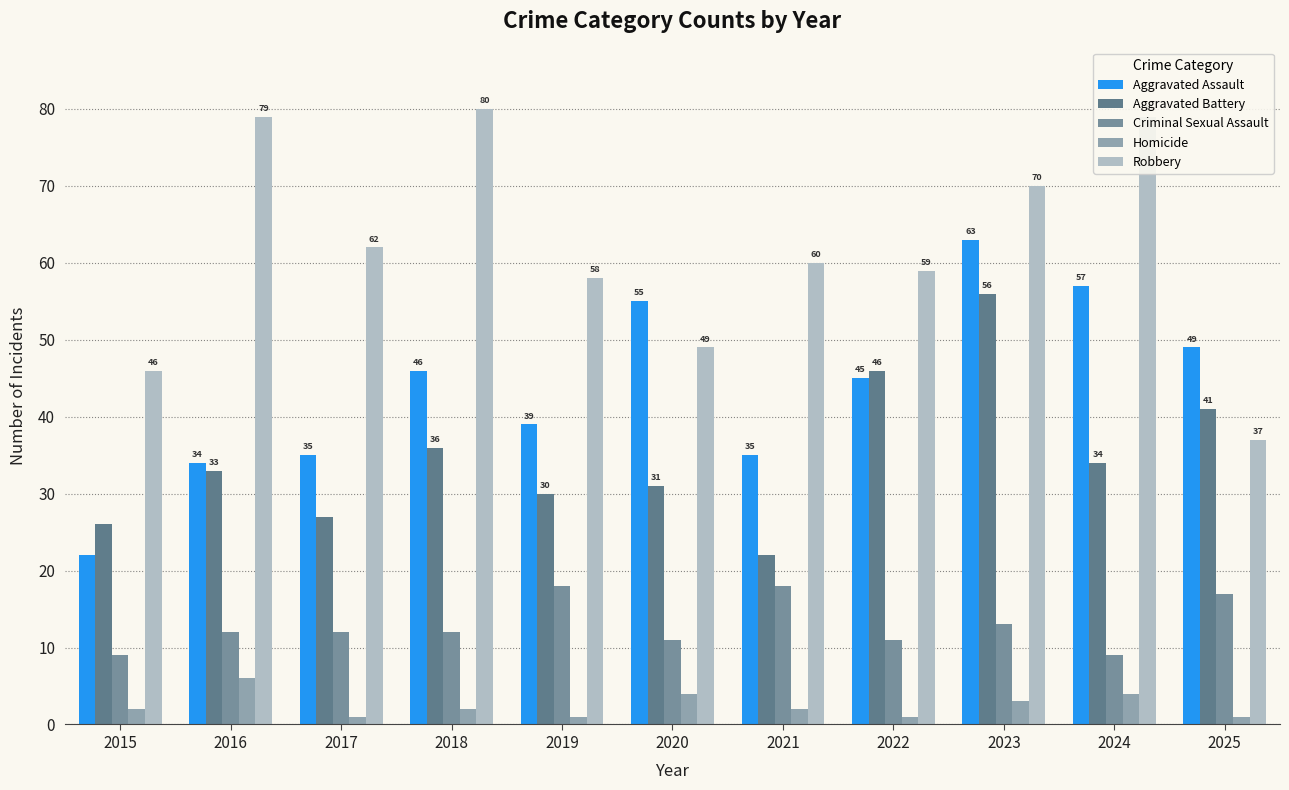

What are all the series names shown in the legend?

Aggravated Assault, Aggravated Battery, Criminal Sexual Assault, Homicide, Robbery